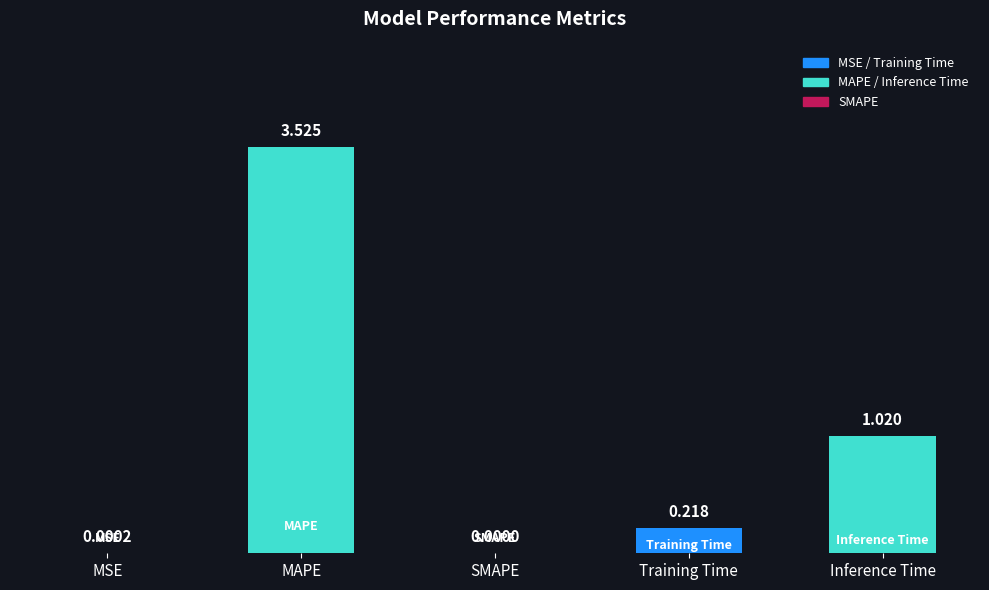

What is the difference between the values at MSE and Training Time?

0.2